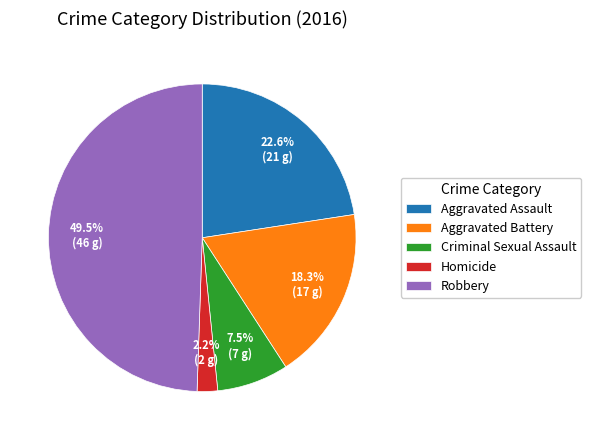

Which category has the smallest portion of the pie?

Homicide